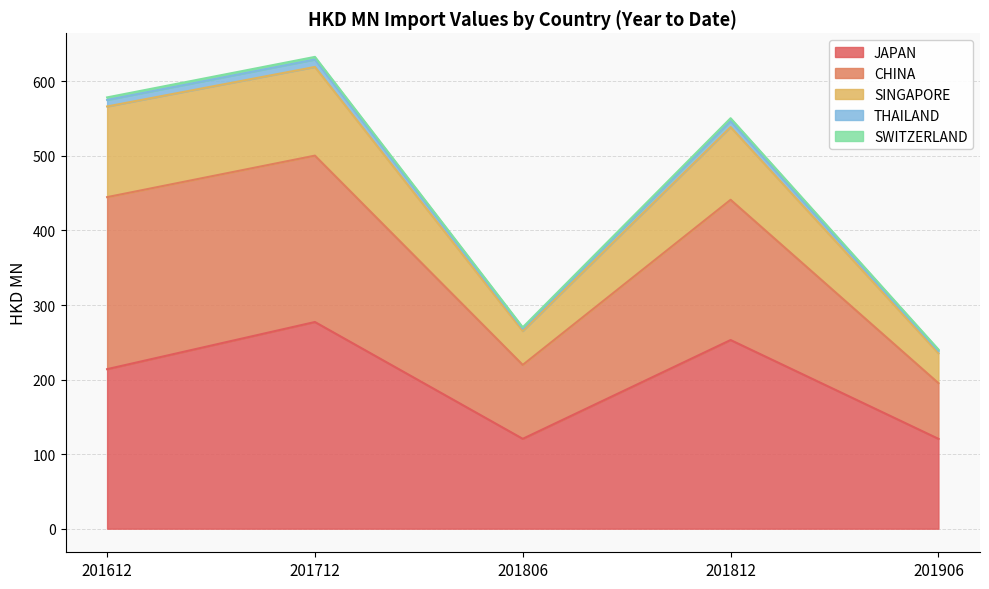

Where is JAPAN nearest to the value 198?

201612